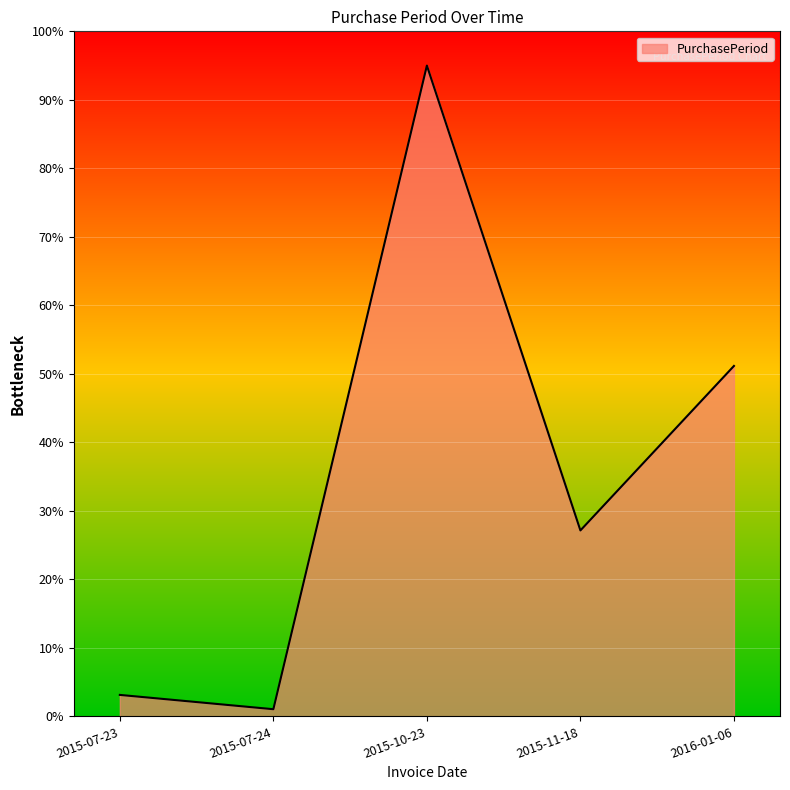

Approximately how many times larger is the value at 2015-11-18 compared to 2015-10-23?

0.3